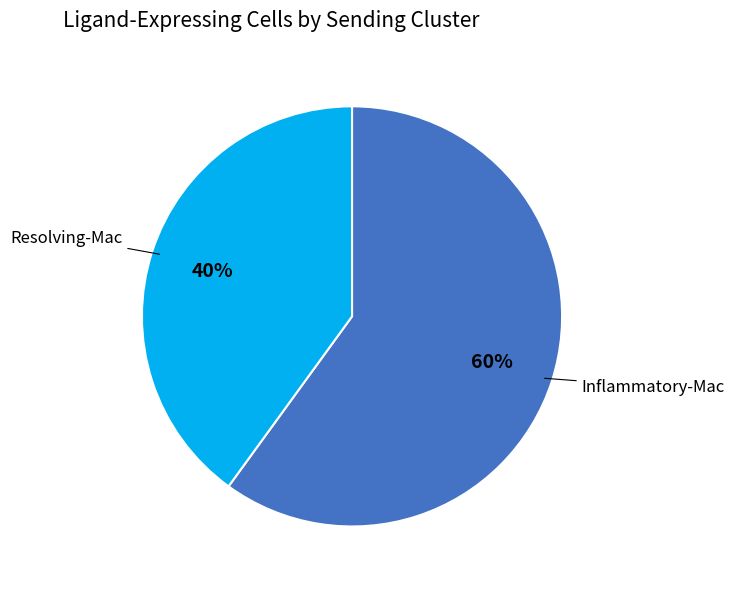

Do Inflammatory-Mac and Resolving-Mac together represent more than half of the pie?

Yes